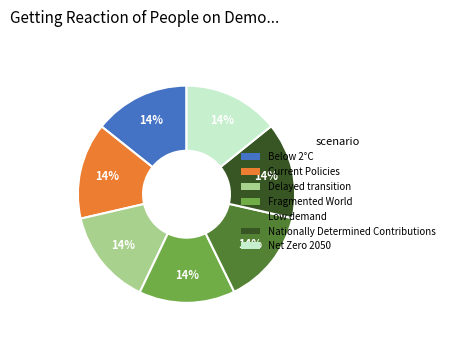

How many segments does this pie chart have?

7